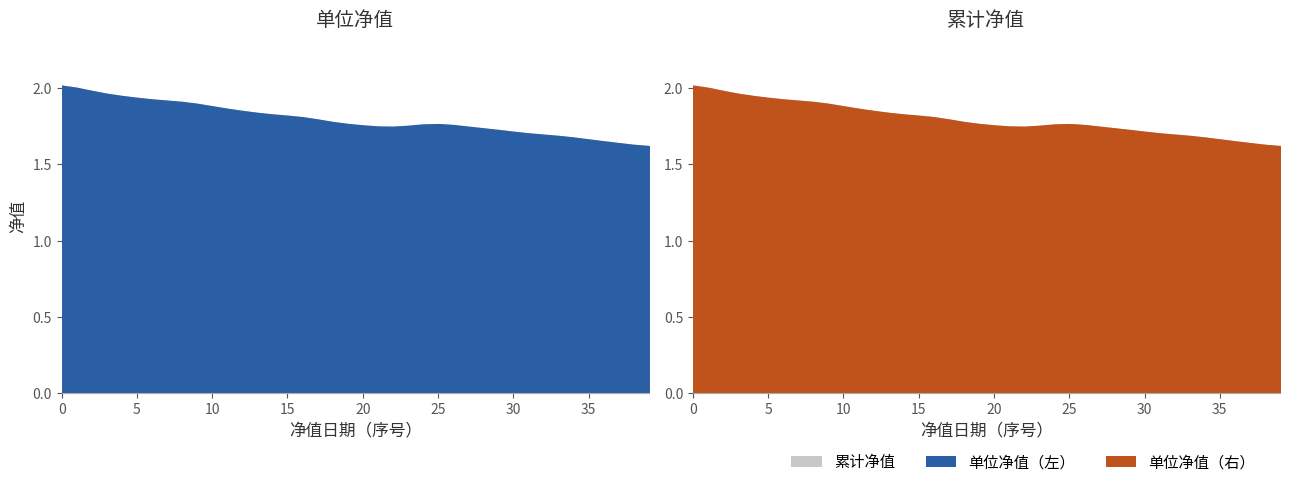

Rank the series at 2020-05-18 from lowest to highest value.

单位净值, 累计净值